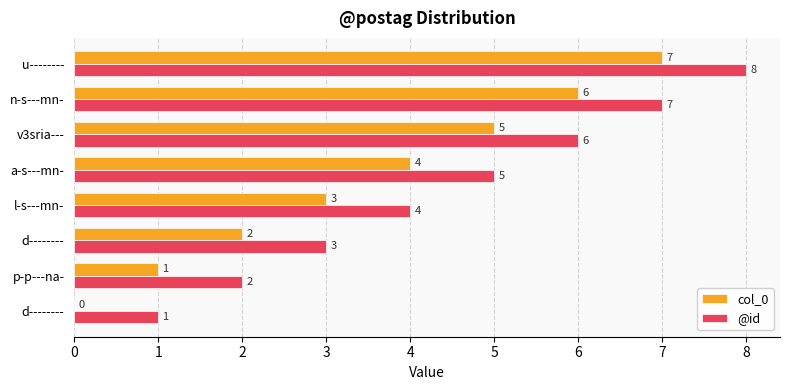

What are all the series names shown in the legend?

col_0, @id